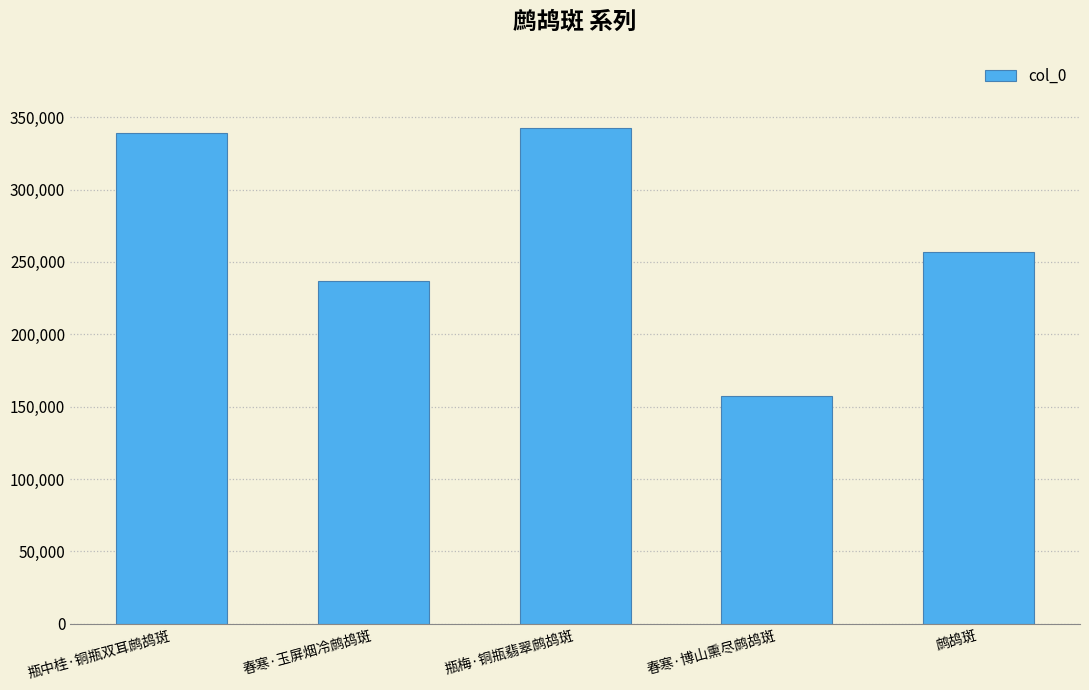

Rank the categories by value from highest to lowest.

瓶梅·铜瓶翡翠鹧鸪斑, 瓶中桂·铜瓶双耳鹧鸪斑, 鹧鸪斑, 春寒·玉屏烟冷鹧鸪斑, 春寒·博山熏尽鹧鸪斑